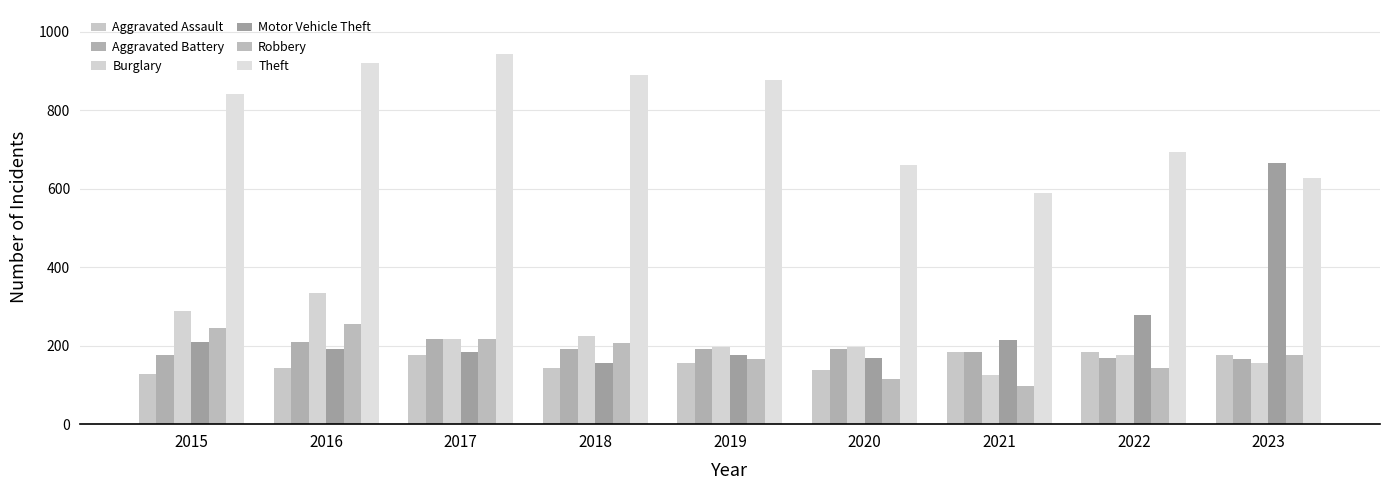

List the series in order of their peak value, highest first.

Theft, Motor Vehicle Theft, Burglary, Robbery, Aggravated Battery, Aggravated Assault